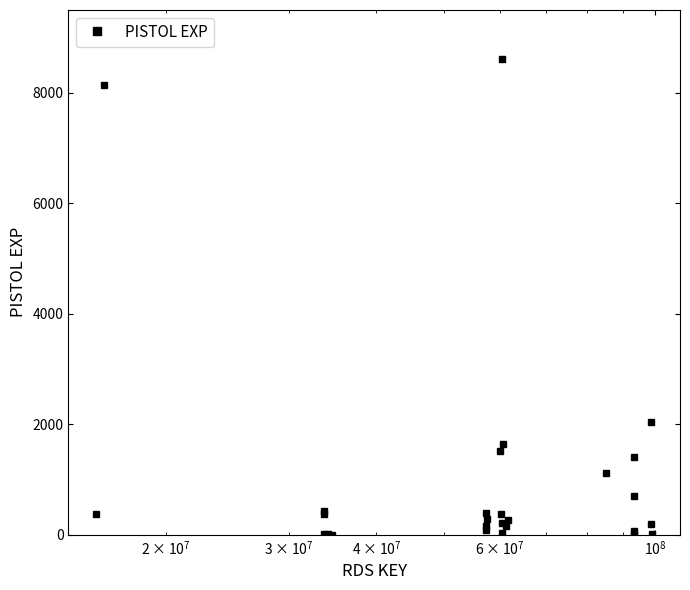

What is the difference between the maximum and minimum values?

8605